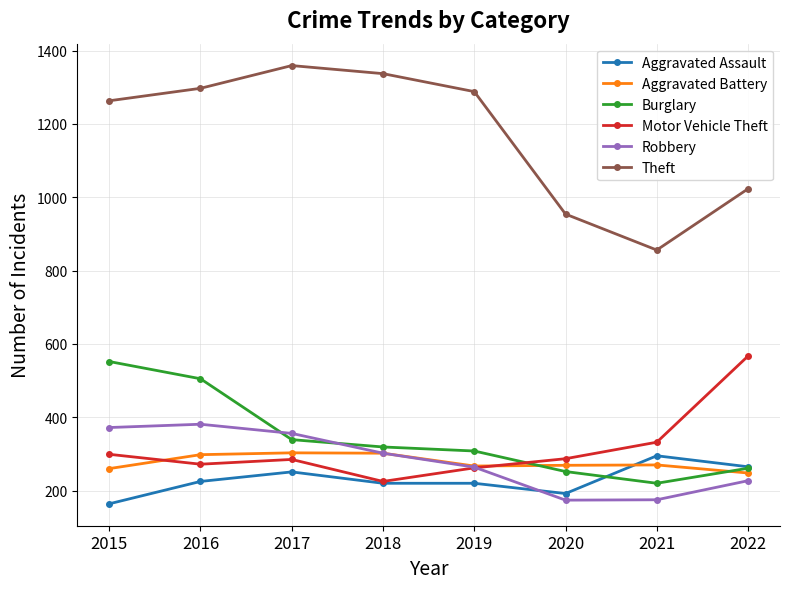

At which label does Motor Vehicle Theft first exceed 287?

2015